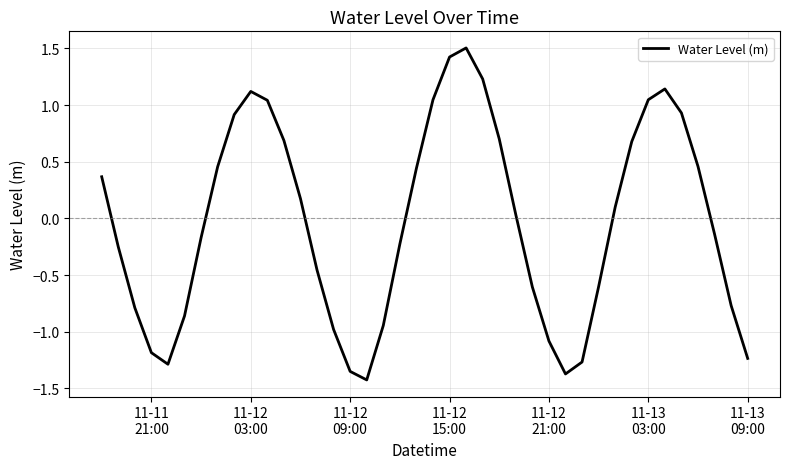

What is the maximum value shown in the chart?

1.5